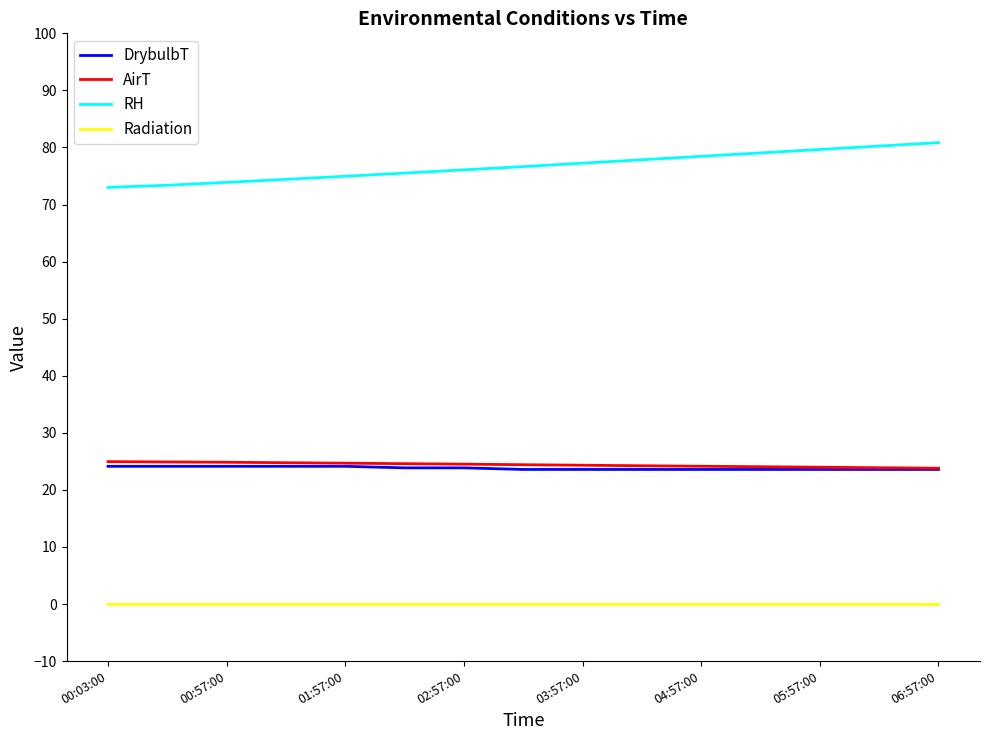

True or false: DrybulbT and Radiation cross at least once.

False